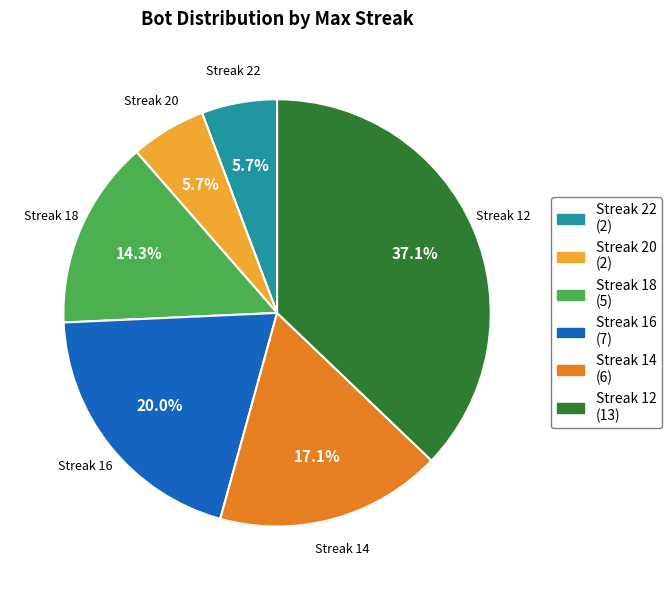

How many segments does this pie chart have?

6